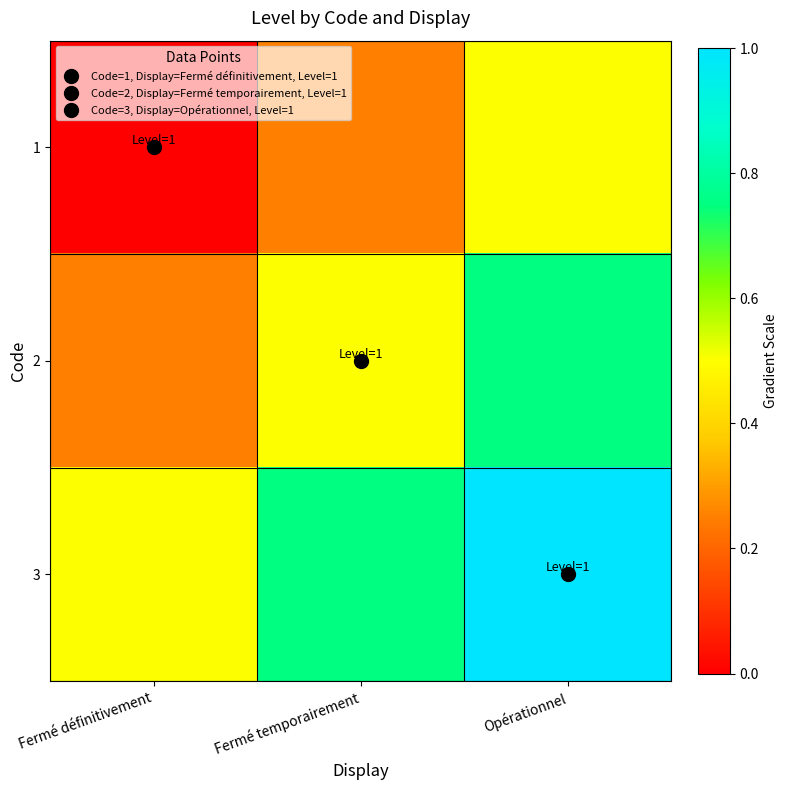

What is the total value across all series at Opérationnel?

2.2